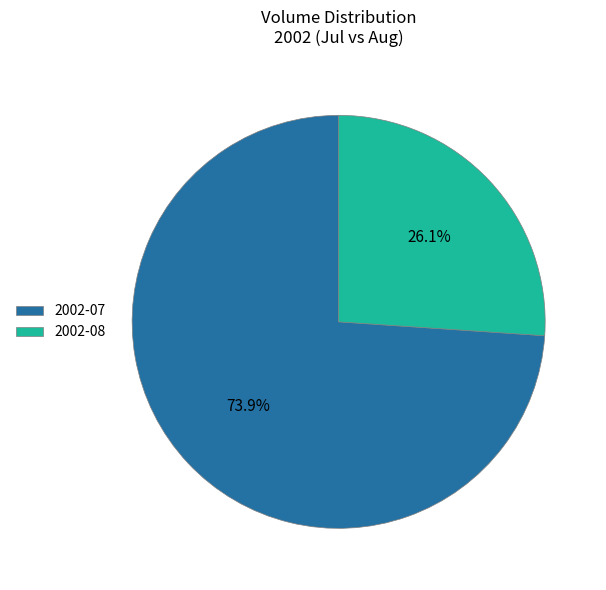

Which category has the biggest portion of the pie?

2002-07